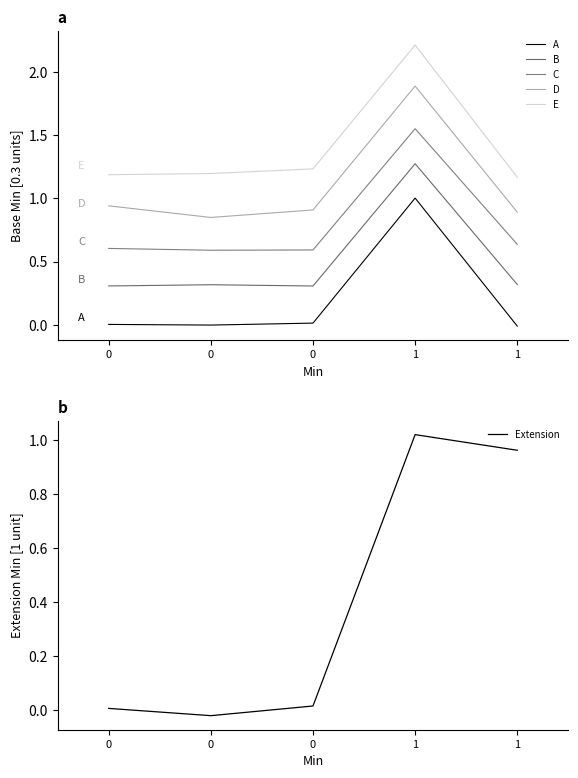

In Extension, how many points are higher than both neighbors (excluding endpoints)?

1